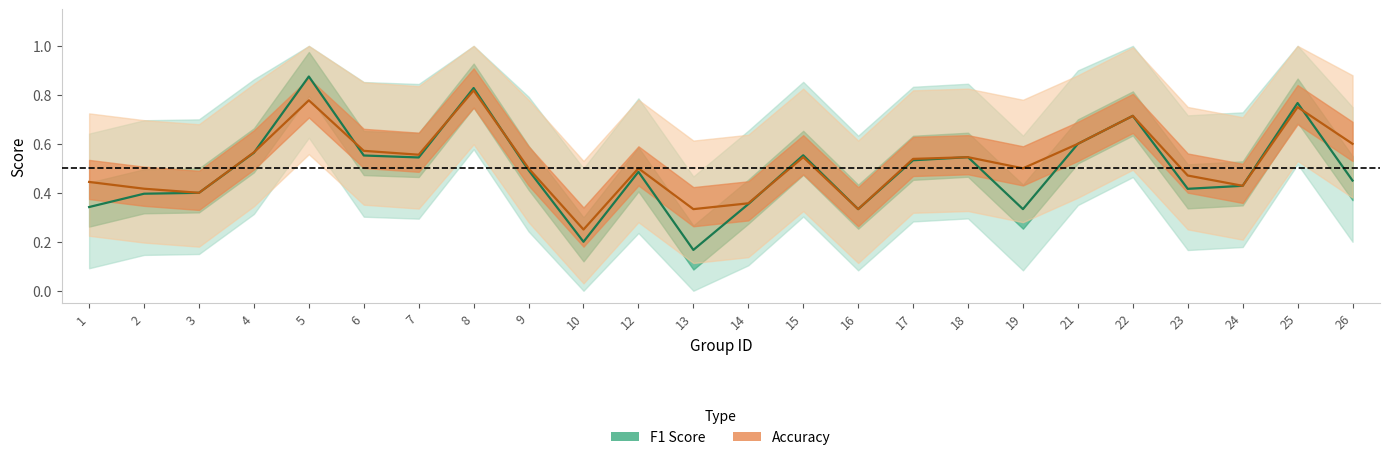

Reading left to right, what are all the values shown in this chart?

f1: 0.3	0.4	0.4	0.6	0.9	0.6	0.5	0.8	0.5	0.2	0.5	0.2	0.4	0.6	0.3	0.5	0.5	0.3	0.6	0.7	0.4	0.4	0.8	0.5
accuracy: 0.4	0.4	0.4	0.6	0.8	0.6	0.6	0.8	0.5	0.2	0.5	0.3	0.4	0.5	0.3	0.5	0.5	0.5	0.6	0.7	0.5	0.4	0.8	0.6